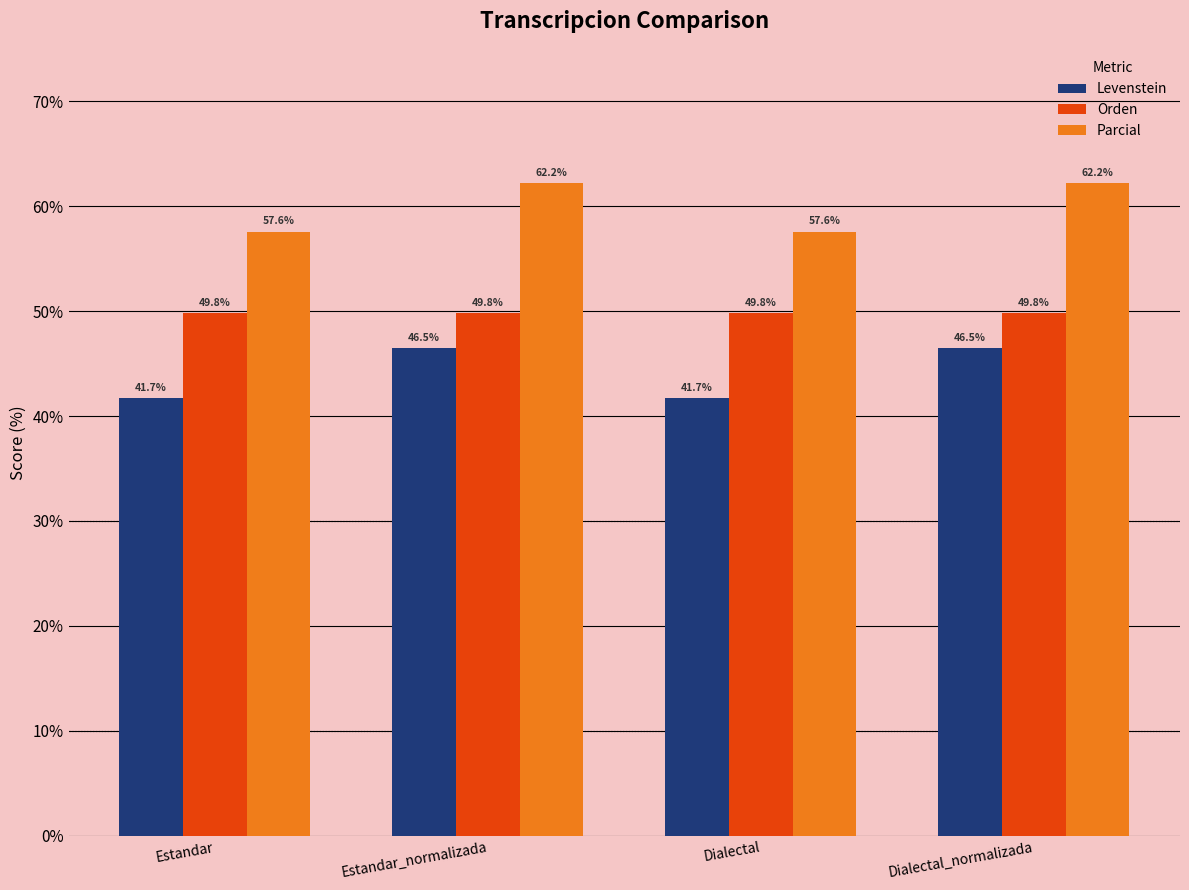

Which series has the largest total across all categories?

Parcial